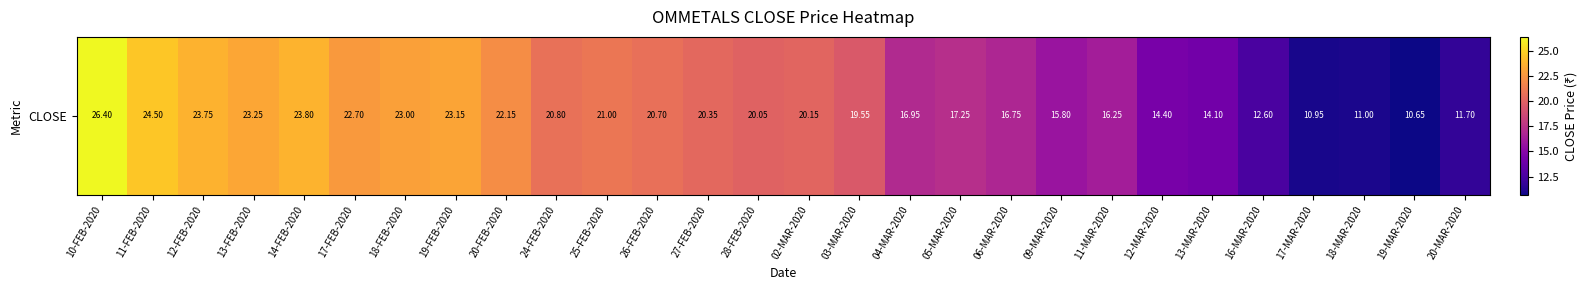

List the labels in order of value, smallest first.

19-MAR-2020, 17-MAR-2020, 18-MAR-2020, 20-MAR-2020, 16-MAR-2020, 13-MAR-2020, 12-MAR-2020, 09-MAR-2020, 11-MAR-2020, 06-MAR-2020, 04-MAR-2020, 05-MAR-2020, 03-MAR-2020, 28-FEB-2020, 02-MAR-2020, 27-FEB-2020, 26-FEB-2020, 24-FEB-2020, 25-FEB-2020, 20-FEB-2020, 17-FEB-2020, 18-FEB-2020, 19-FEB-2020, 13-FEB-2020, 12-FEB-2020, 14-FEB-2020, 11-FEB-2020, 10-FEB-2020